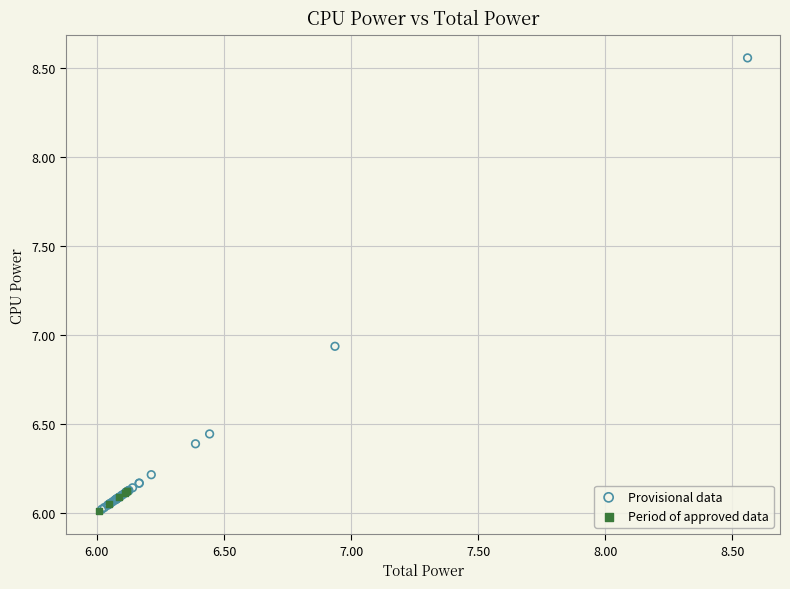

Which series reaches the maximum Y coordinate?

Provisional data